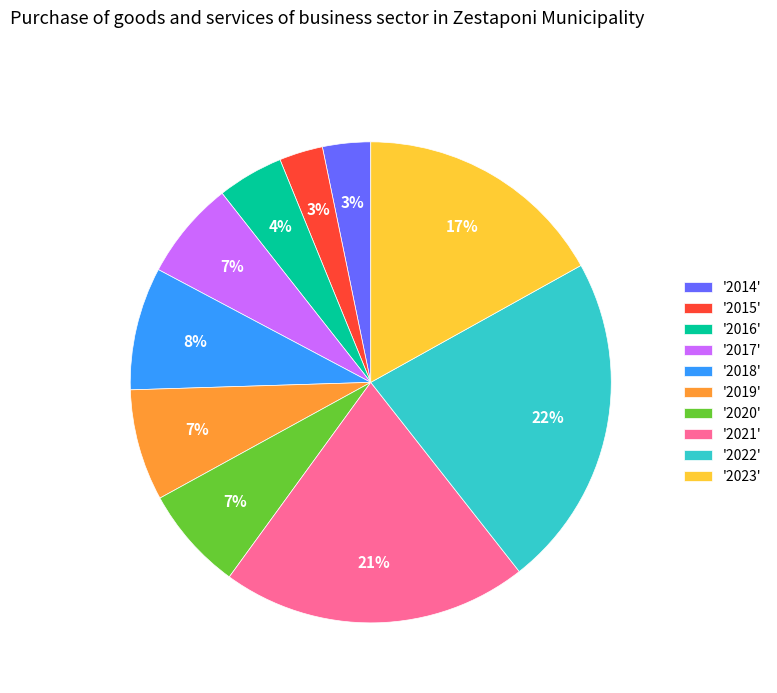

The '2022' slice represents 22% of the pie. True or false?

True